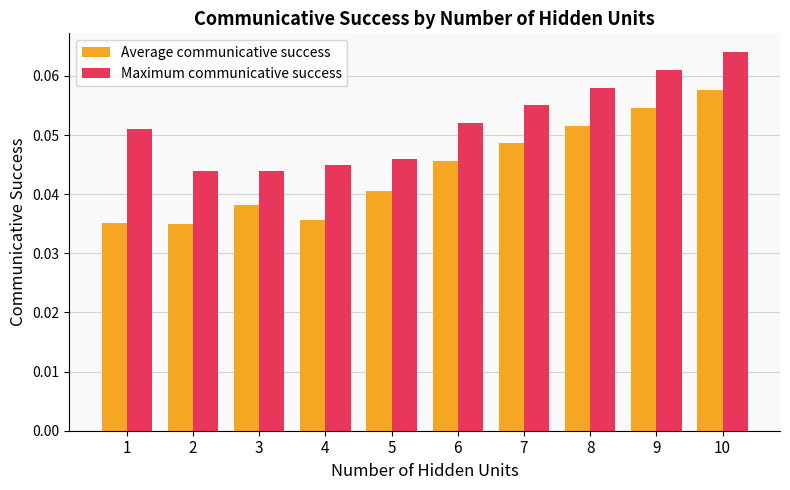

Rank the series by their maximum value, from lowest to highest.

Average communicative success, Maximum communicative success